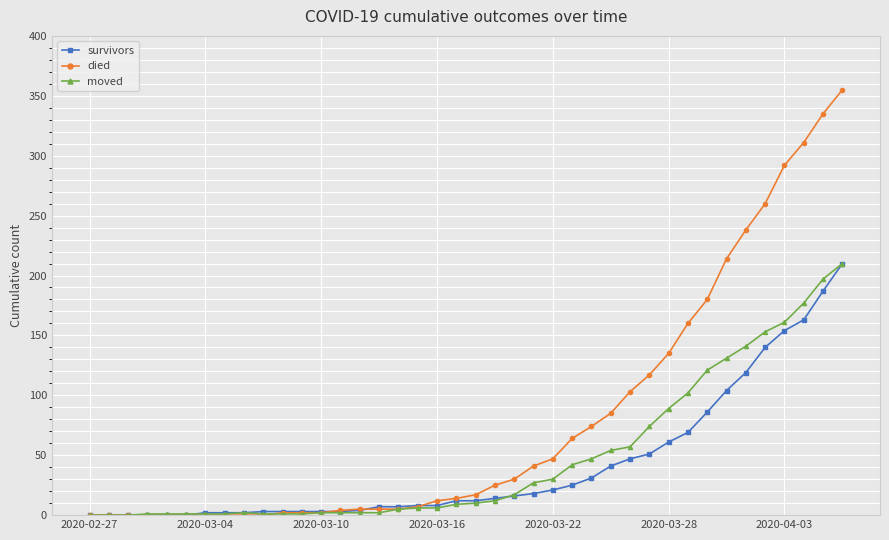

True or false: moved has more than 0 points higher than both neighbors.

True